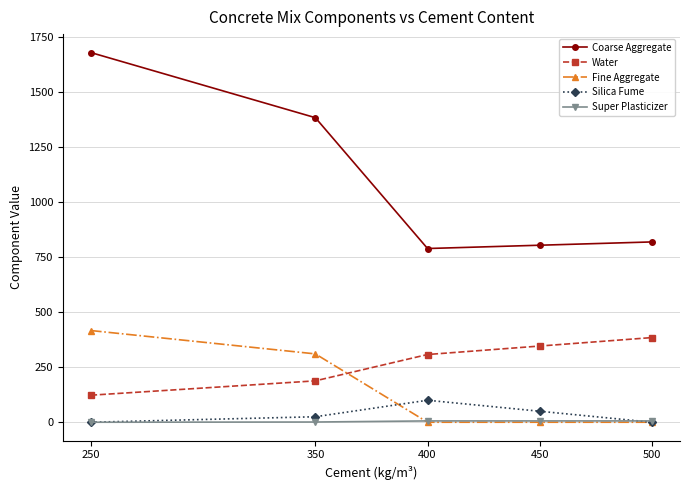

What is the value of the Fine Aggregate point at the 1st from the left?

417.0